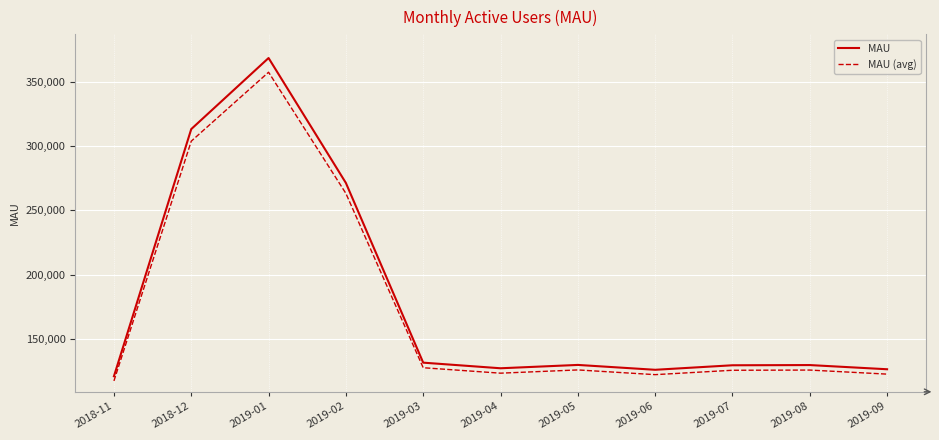

Where is the first local minimum for MAU?

2019-04